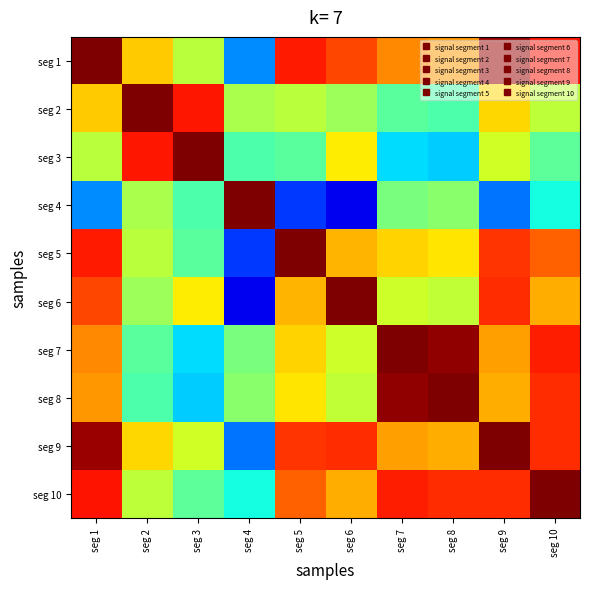

Reading left to right, transcribe all the data shown in this chart.

seg 1: seg 1=1.0	seg 2=0.7	seg 3=0.6	seg 4=0.3	seg 5=0.9	seg 6=0.8	seg 7=0.8	seg 8=0.7	seg 9=1.0	seg 10=0.9
seg 2: seg 1=0.7	seg 2=1.0	seg 3=0.9	seg 4=0.6	seg 5=0.6	seg 6=0.5	seg 7=0.5	seg 8=0.4	seg 9=0.7	seg 10=0.6
seg 3: seg 1=0.6	seg 2=0.9	seg 3=1.0	seg 4=0.4	seg 5=0.5	seg 6=0.7	seg 7=0.3	seg 8=0.3	seg 9=0.6	seg 10=0.5
seg 4: seg 1=0.3	seg 2=0.6	seg 3=0.4	seg 4=1.0	seg 5=0.2	seg 6=0.1	seg 7=0.5	seg 8=0.5	seg 9=0.2	seg 10=0.4
seg 5: seg 1=0.9	seg 2=0.6	seg 3=0.5	seg 4=0.2	seg 5=1.0	seg 6=0.7	seg 7=0.7	seg 8=0.7	seg 9=0.9	seg 10=0.8
seg 6: seg 1=0.8	seg 2=0.5	seg 3=0.7	seg 4=0.1	seg 5=0.7	seg 6=1.0	seg 7=0.6	seg 8=0.6	seg 9=0.9	seg 10=0.7
seg 7: seg 1=0.8	seg 2=0.5	seg 3=0.3	seg 4=0.5	seg 5=0.7	seg 6=0.6	seg 7=1.0	seg 8=1.0	seg 9=0.7	seg 10=0.9
seg 8: seg 1=0.7	seg 2=0.4	seg 3=0.3	seg 4=0.5	seg 5=0.7	seg 6=0.6	seg 7=1.0	seg 8=1.0	seg 9=0.7	seg 10=0.9
seg 9: seg 1=1.0	seg 2=0.7	seg 3=0.6	seg 4=0.2	seg 5=0.9	seg 6=0.9	seg 7=0.7	seg 8=0.7	seg 9=1.0	seg 10=0.9
seg 10: seg 1=0.9	seg 2=0.6	seg 3=0.5	seg 4=0.4	seg 5=0.8	seg 6=0.7	seg 7=0.9	seg 8=0.9	seg 9=0.9	seg 10=1.0